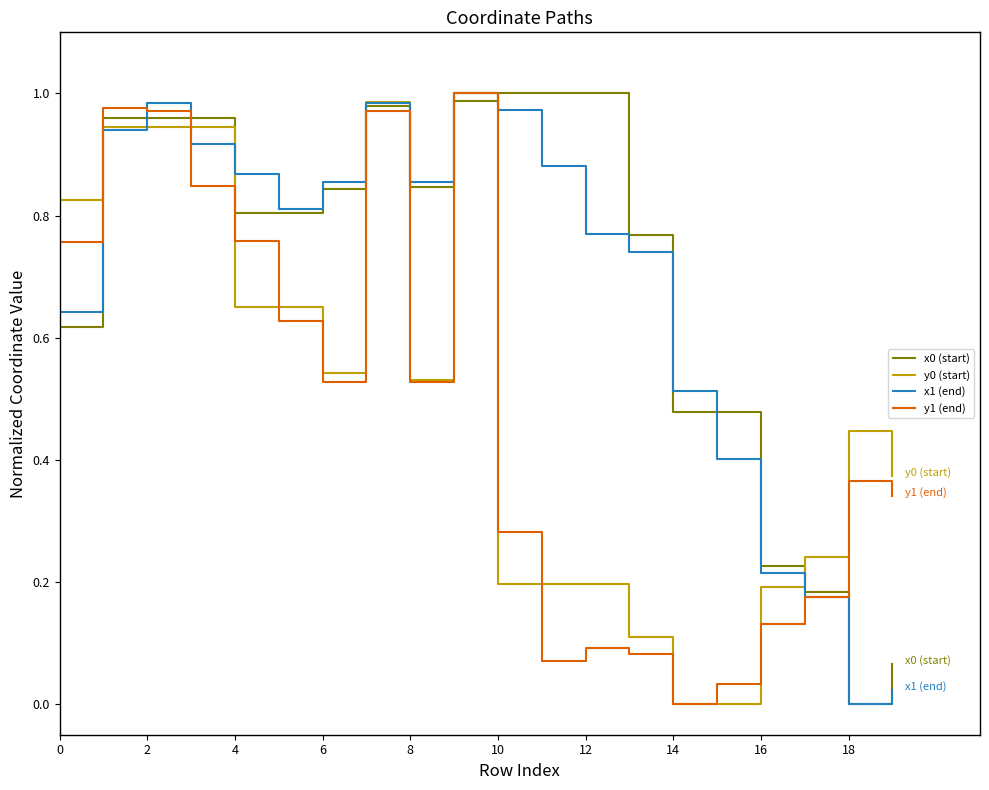

Which series changed the most between 8 and 12?

y1 (end)